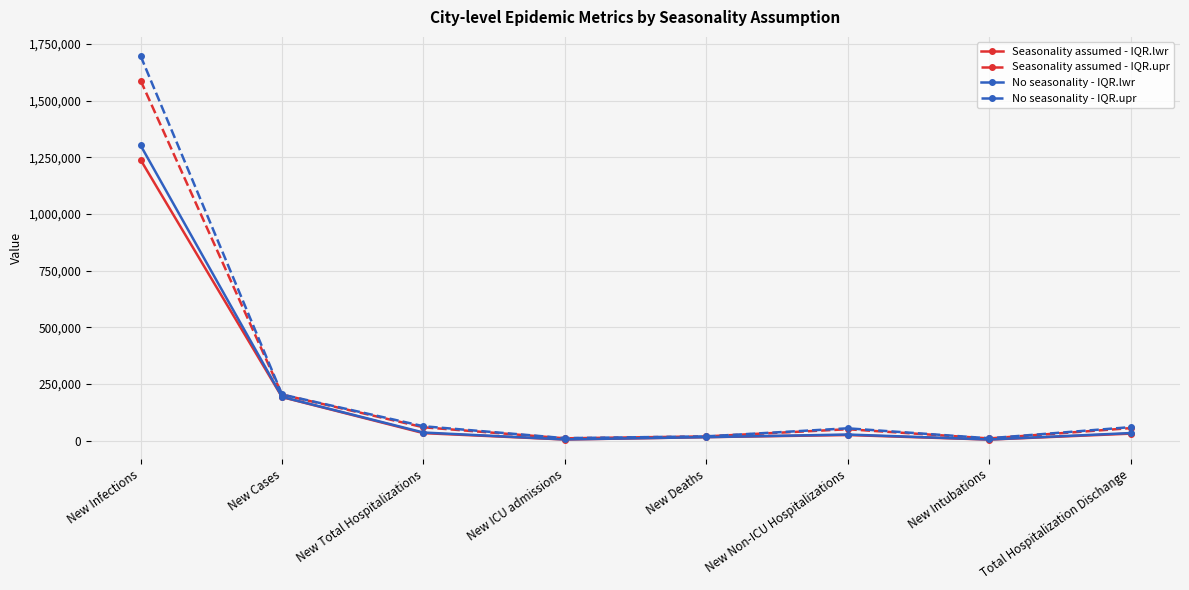

What is the label of the 6th point from the left?

New Non-ICU Hospitalizations